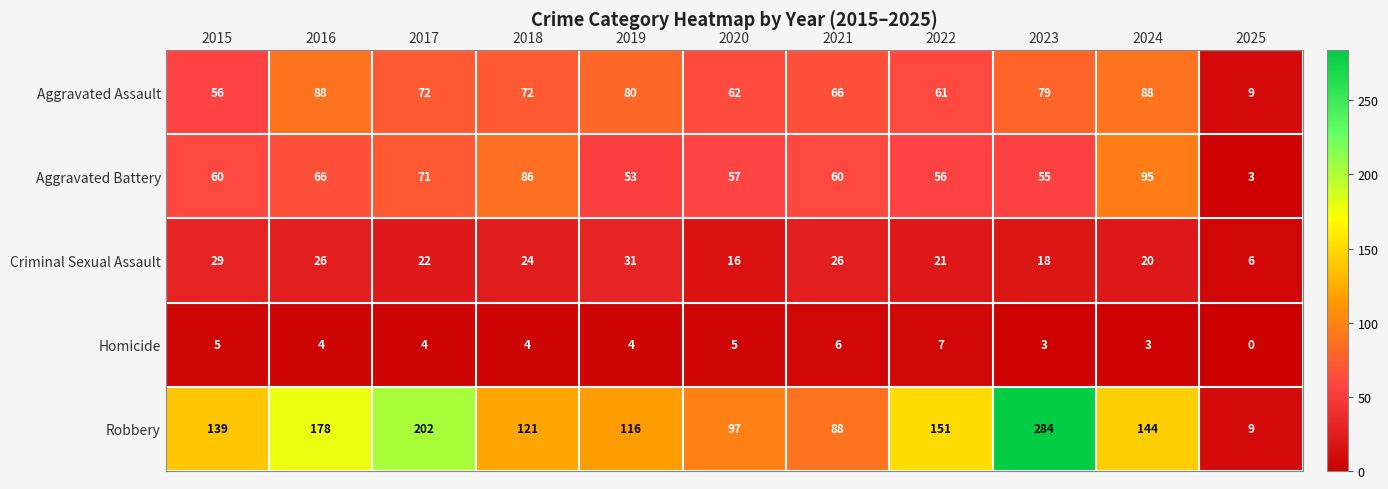

How many Homicide values are between 3 and 5?

8